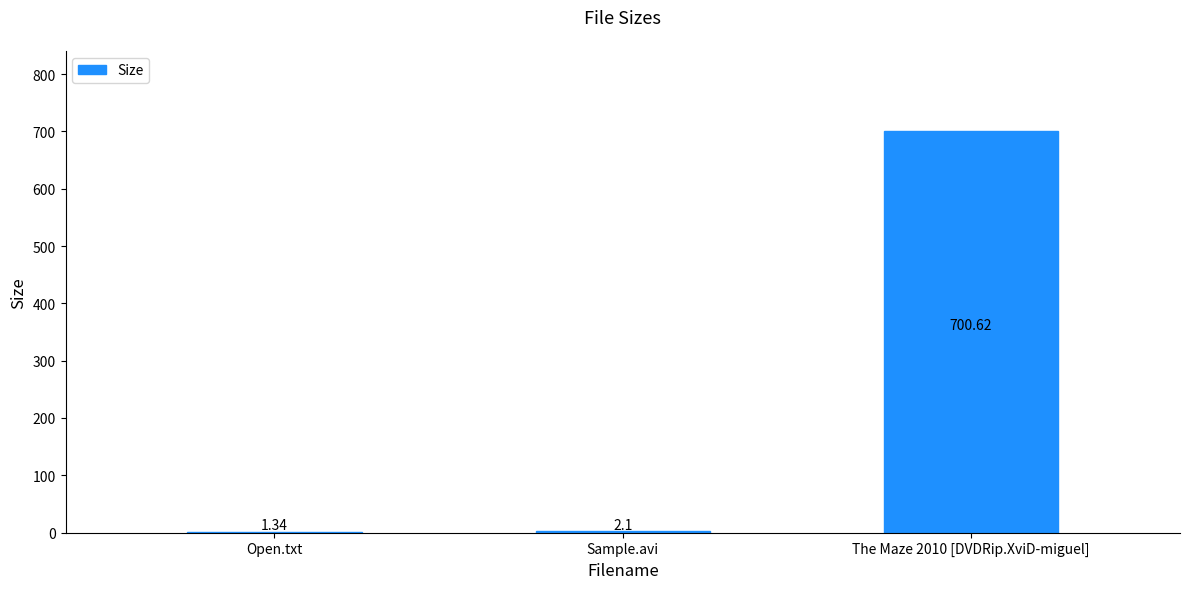

Where does the data first go above 2?

Sample.avi